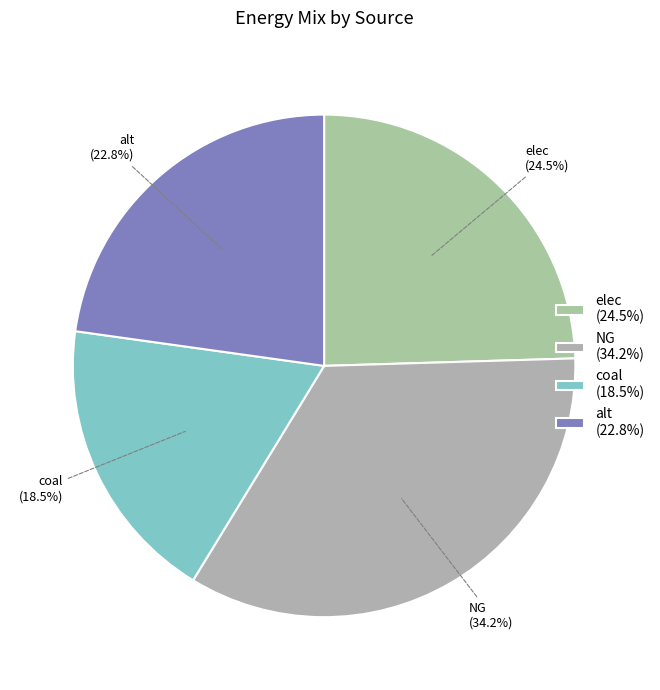

Is there a majority slice in this chart?

No